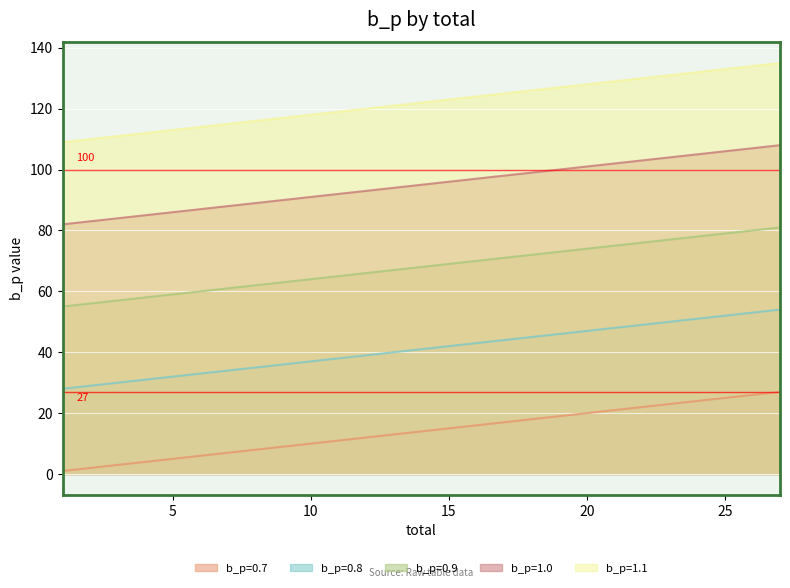

Read the b_p=0.7 value at 9, to the nearest 5.

10